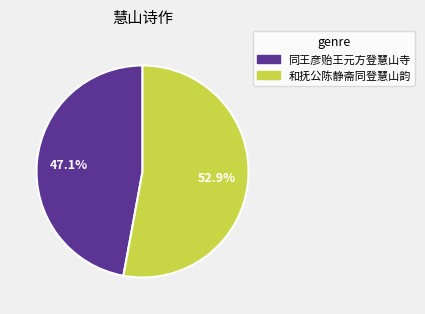

What percentage do 和抚公陈静斋同登慧山韵 and 同王彦贻王元方登慧山寺 together represent?

100.0%